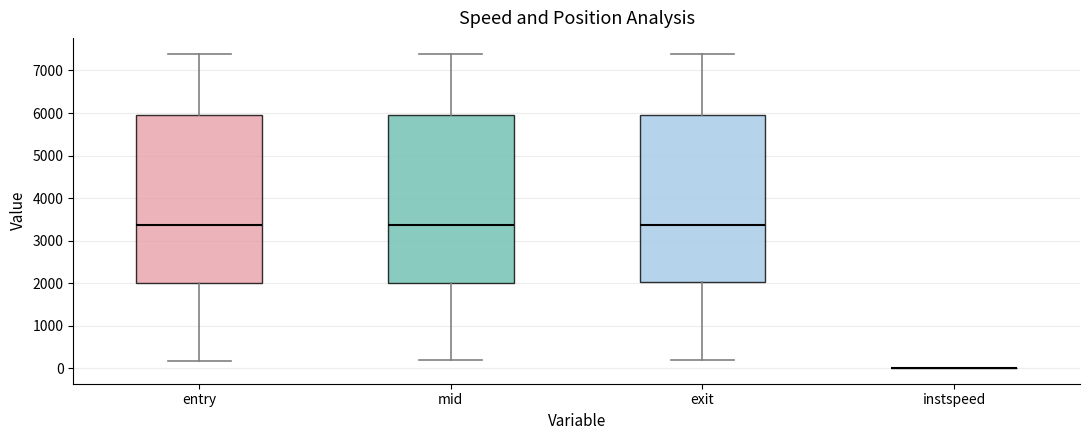

Reading left to right, read every box against the y-axis: the position of its median line, the range the box covers, and the ends of its whiskers. The values are not printed on the chart, so give them approximately, as read against the axis.

entry: median 3400, box 2000 to 5900, whiskers 200 to 7400
mid: median 3400, box 2000 to 6000, whiskers 200 to 7400
exit: median 3400, box 2000 to 6000, whiskers 200 to 7400
instspeed: box collapsed to a line at 0, whiskers 0 to 0